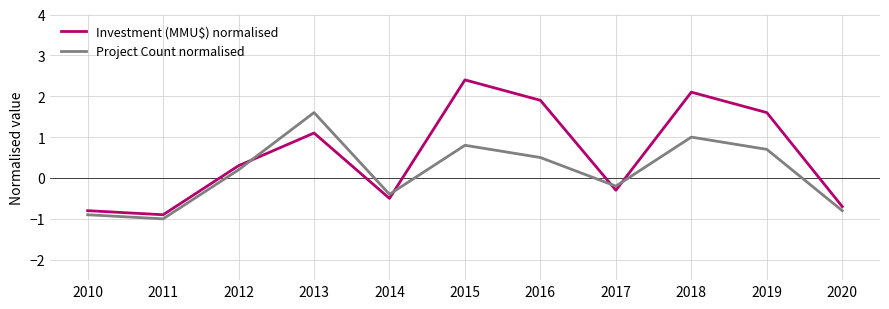

Where do Investment (MMU$) normalised and Project Count normalised first cross each other?

2012 and 2013